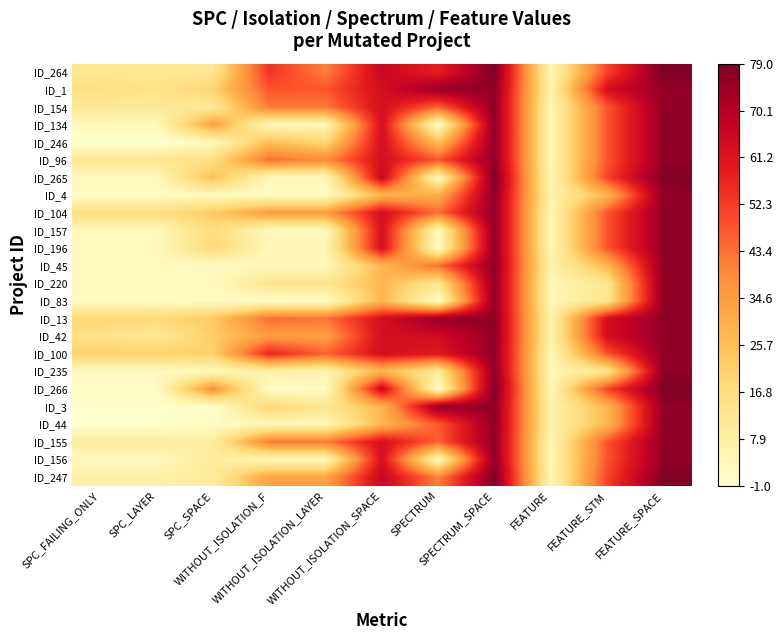

Which series has the largest total across all categories?

ID_13